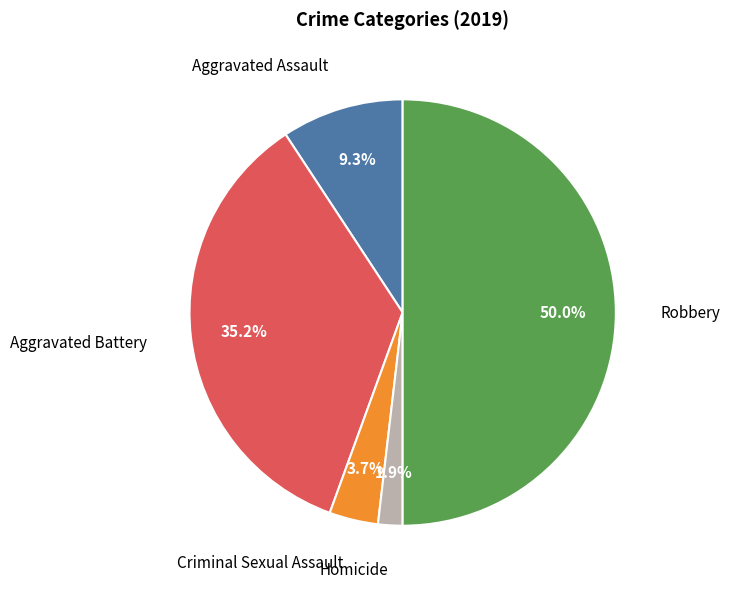

Count the number of slices in the pie.

5